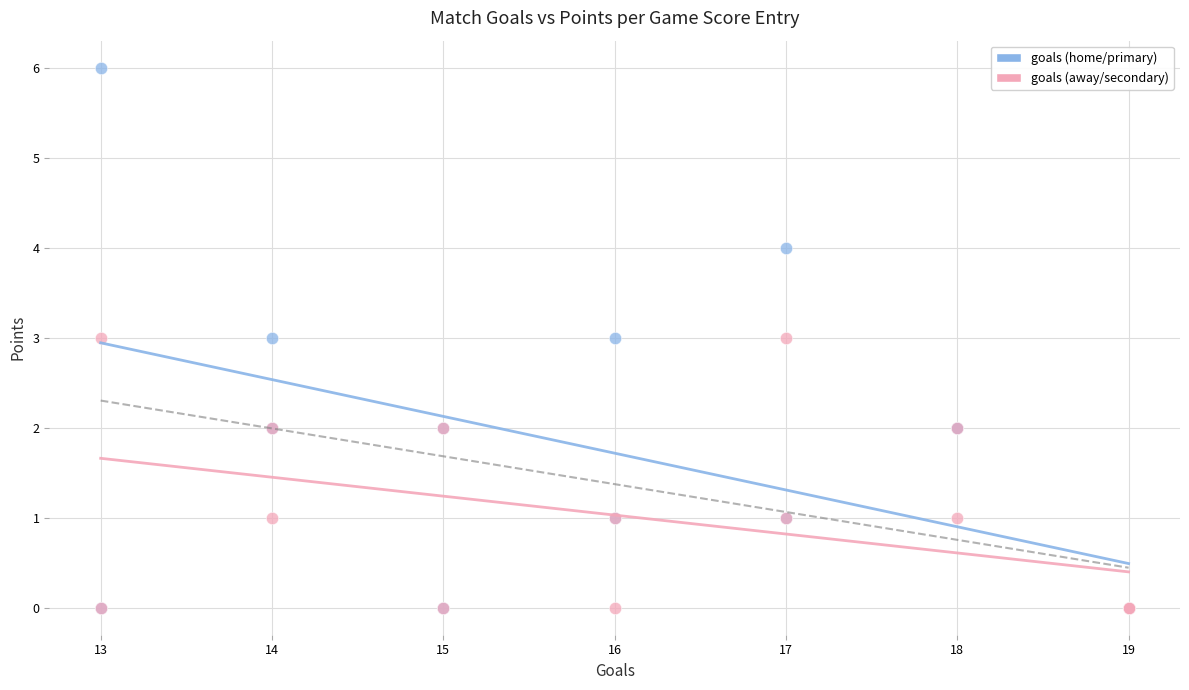

What are all the series names shown in the legend?

goals (home/primary), goals (away/secondary)